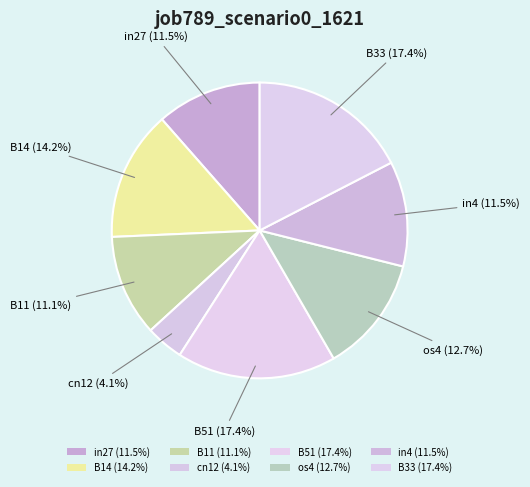

To the nearest percent, what is the difference between the largest and smallest slice percentages?

13%